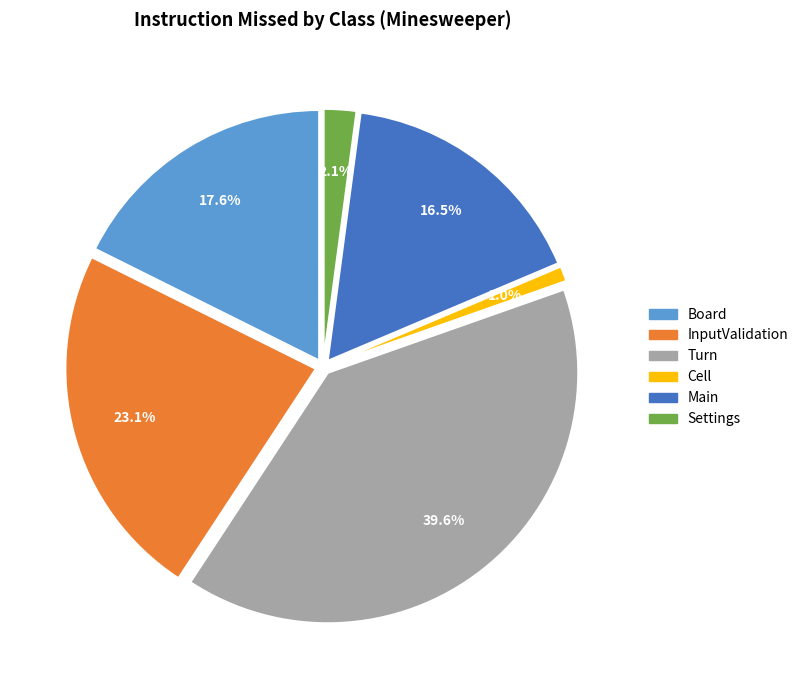

True or false: Board accounts for 8% of the total.

False